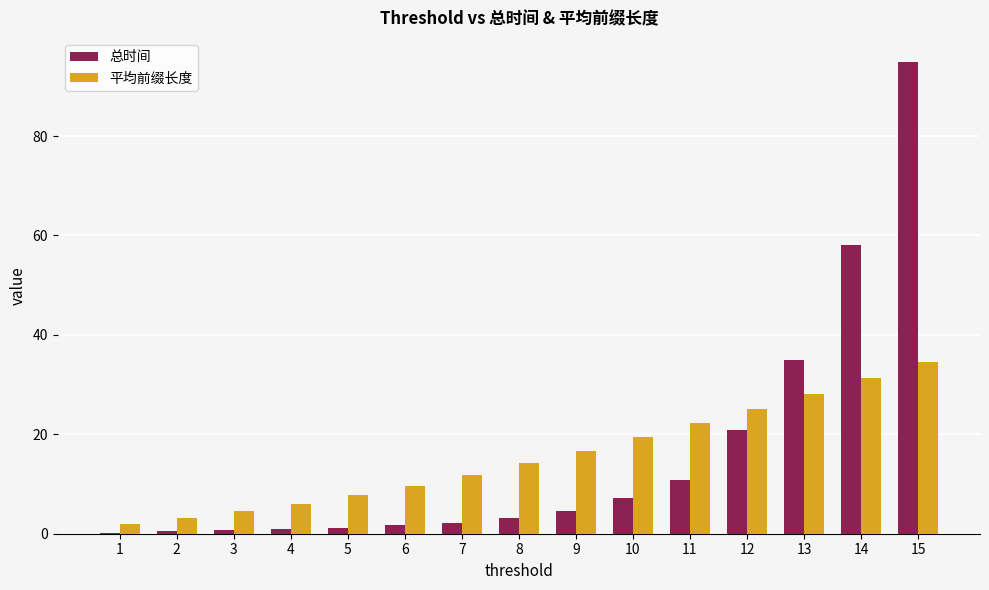

What is the highest value of the 总时间 series?

95.0